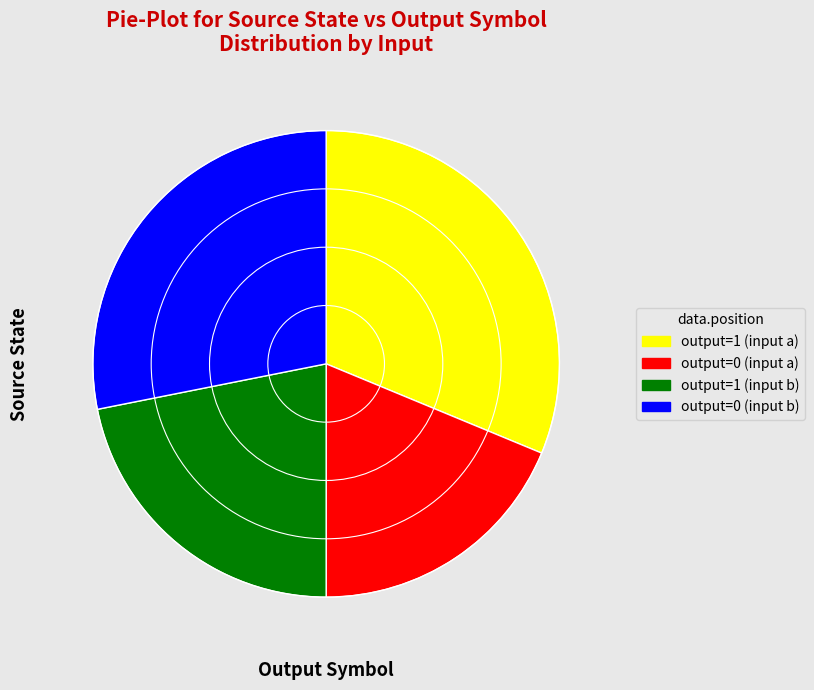

Is there a majority slice in this chart?

No